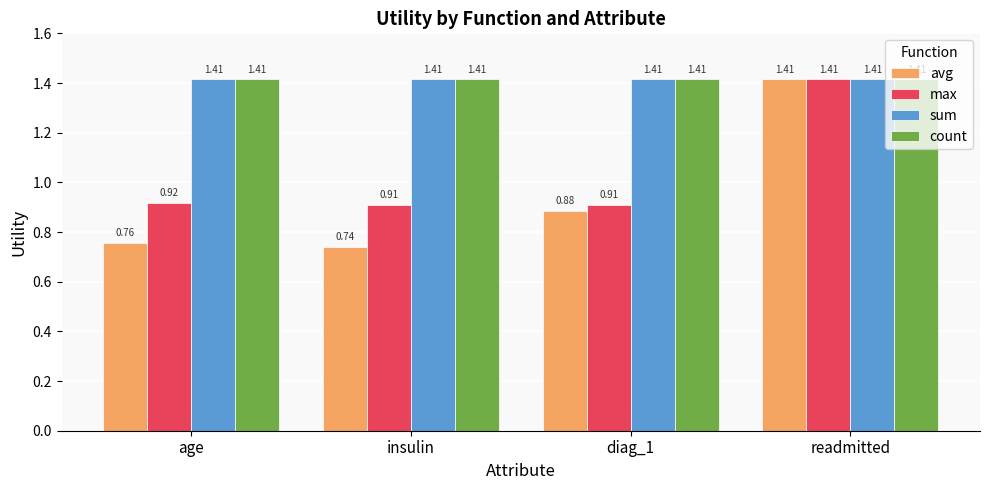

Which category has the lowest value in the avg series?

insulin